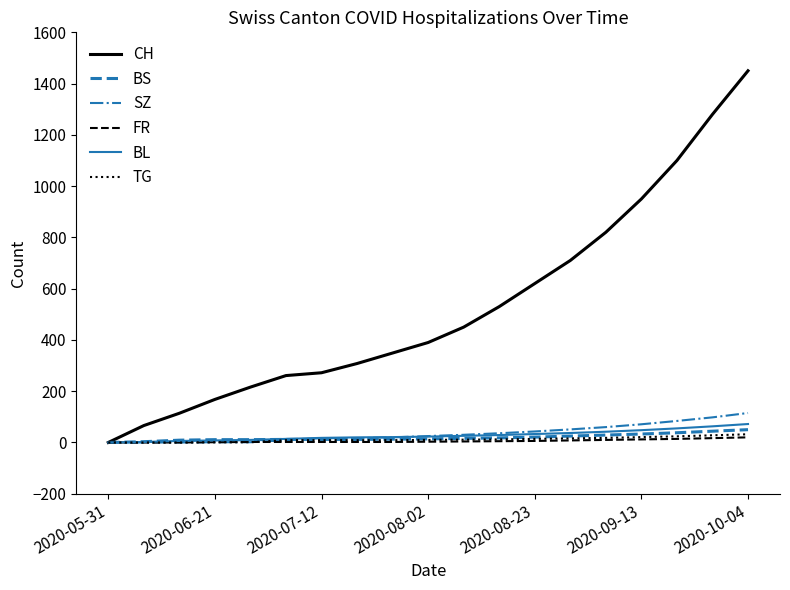

Which series has the largest range (max minus min)?

CH